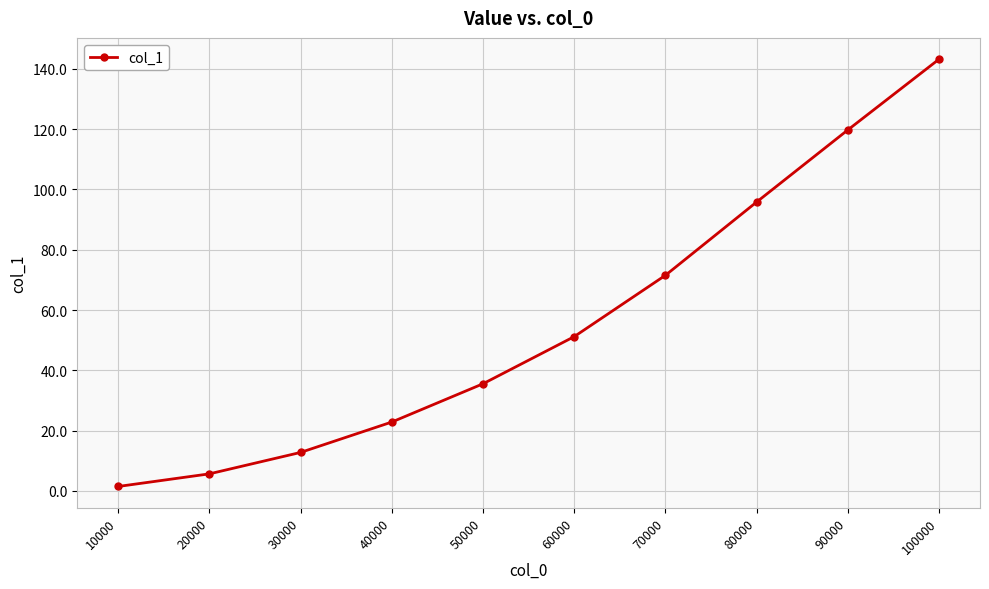

Is this an area chart (filled region under the line)?

No